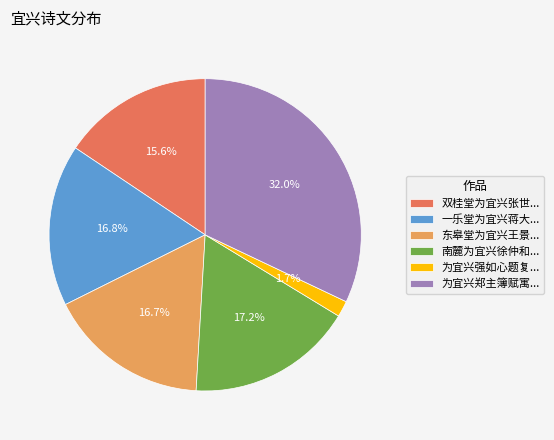

Which category has the smallest portion of the pie?

为宜兴强如心题复...